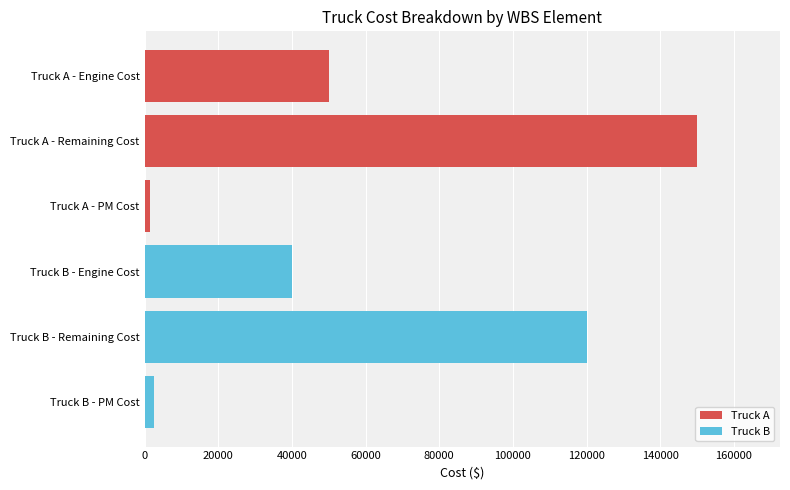

Are the bars horizontal?

Yes